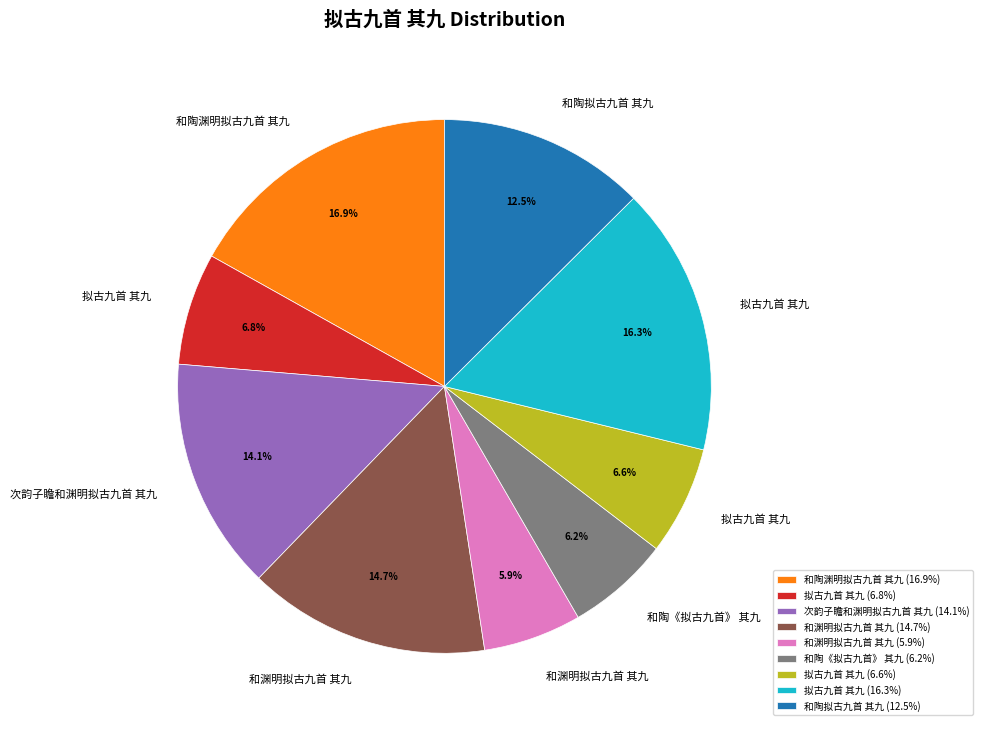

Does 拟古九首 其九 (6.8%) account for over 50% of the chart?

No